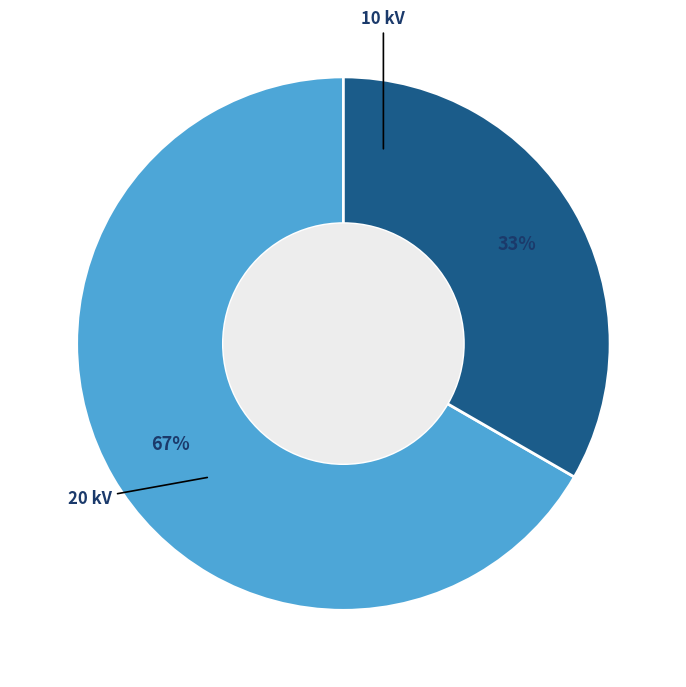

Is there a majority slice in this chart?

Yes